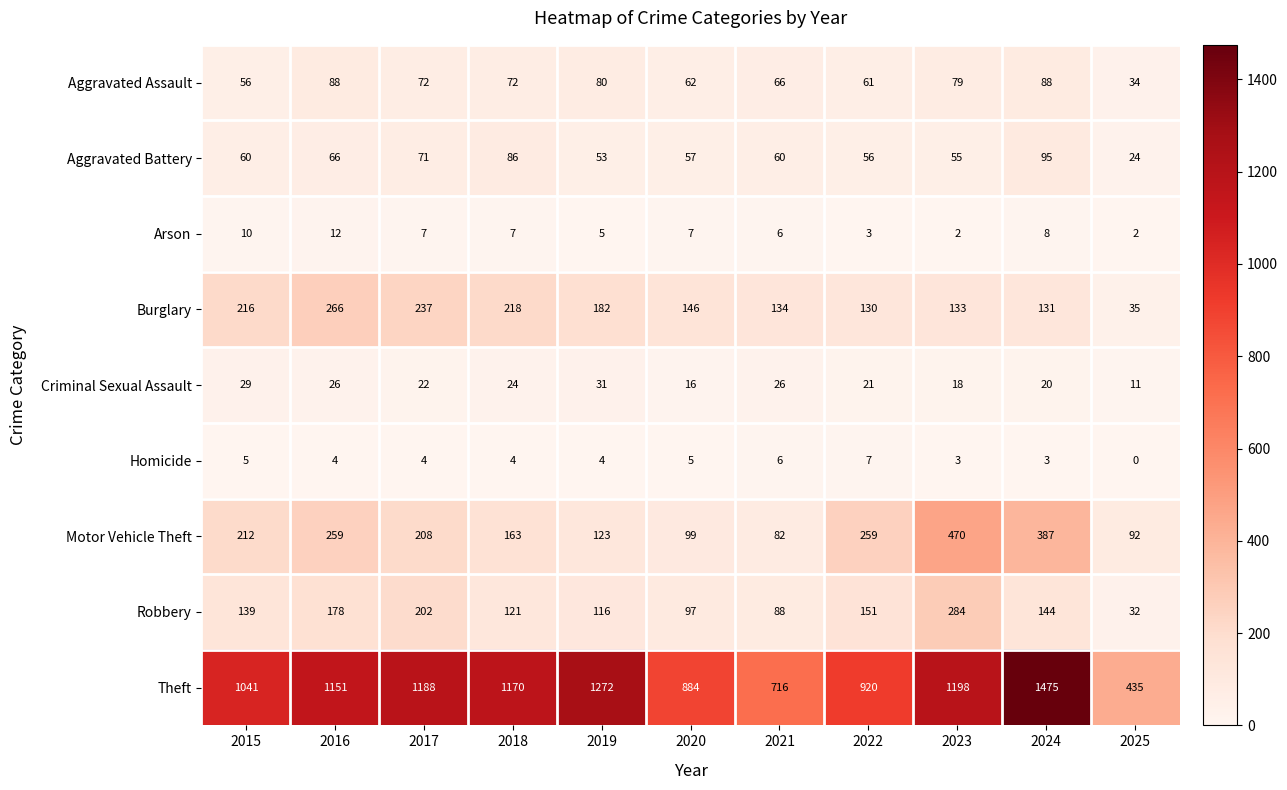

What is the spread (max minus min) of values at 2022?

917